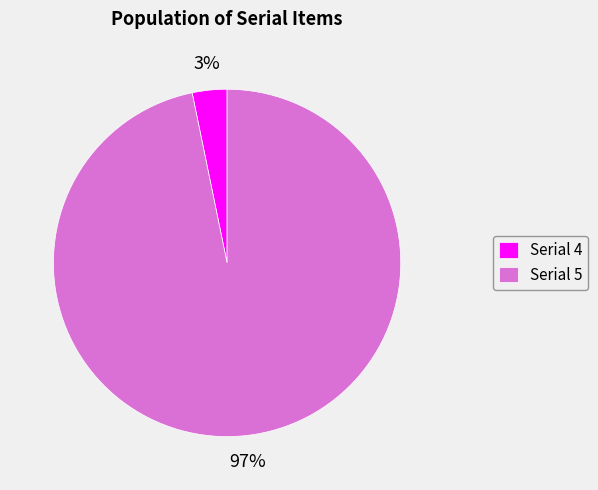

Rank the categories by value from highest to lowest.

Serial 5, Serial 4